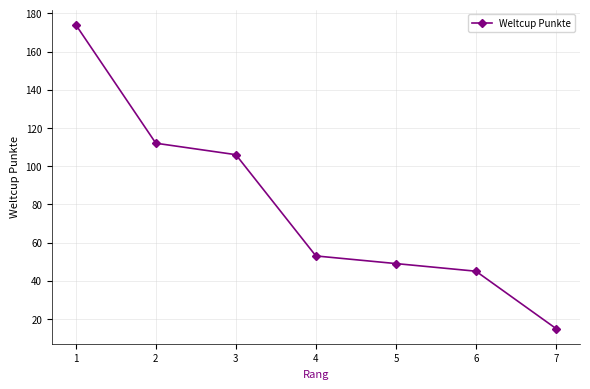

Which category has the highest value across all series?

1